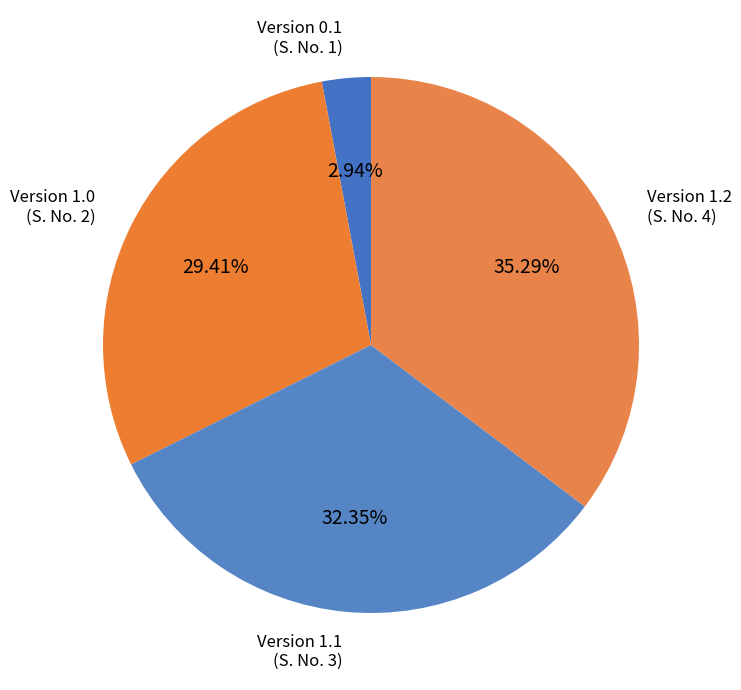

Count the number of slices in the pie.

4